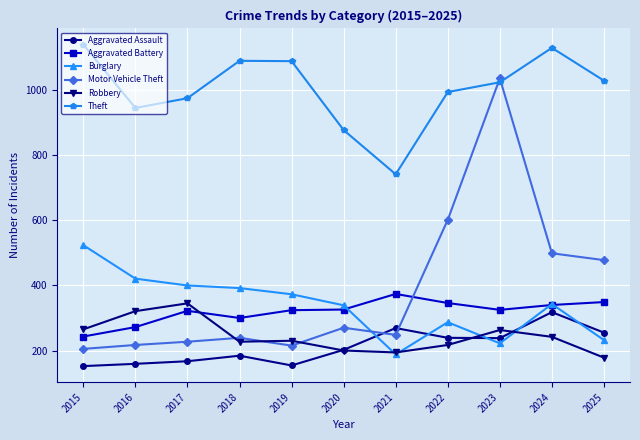

What is the value of the Aggravated Battery point at the 1st from the left?

243